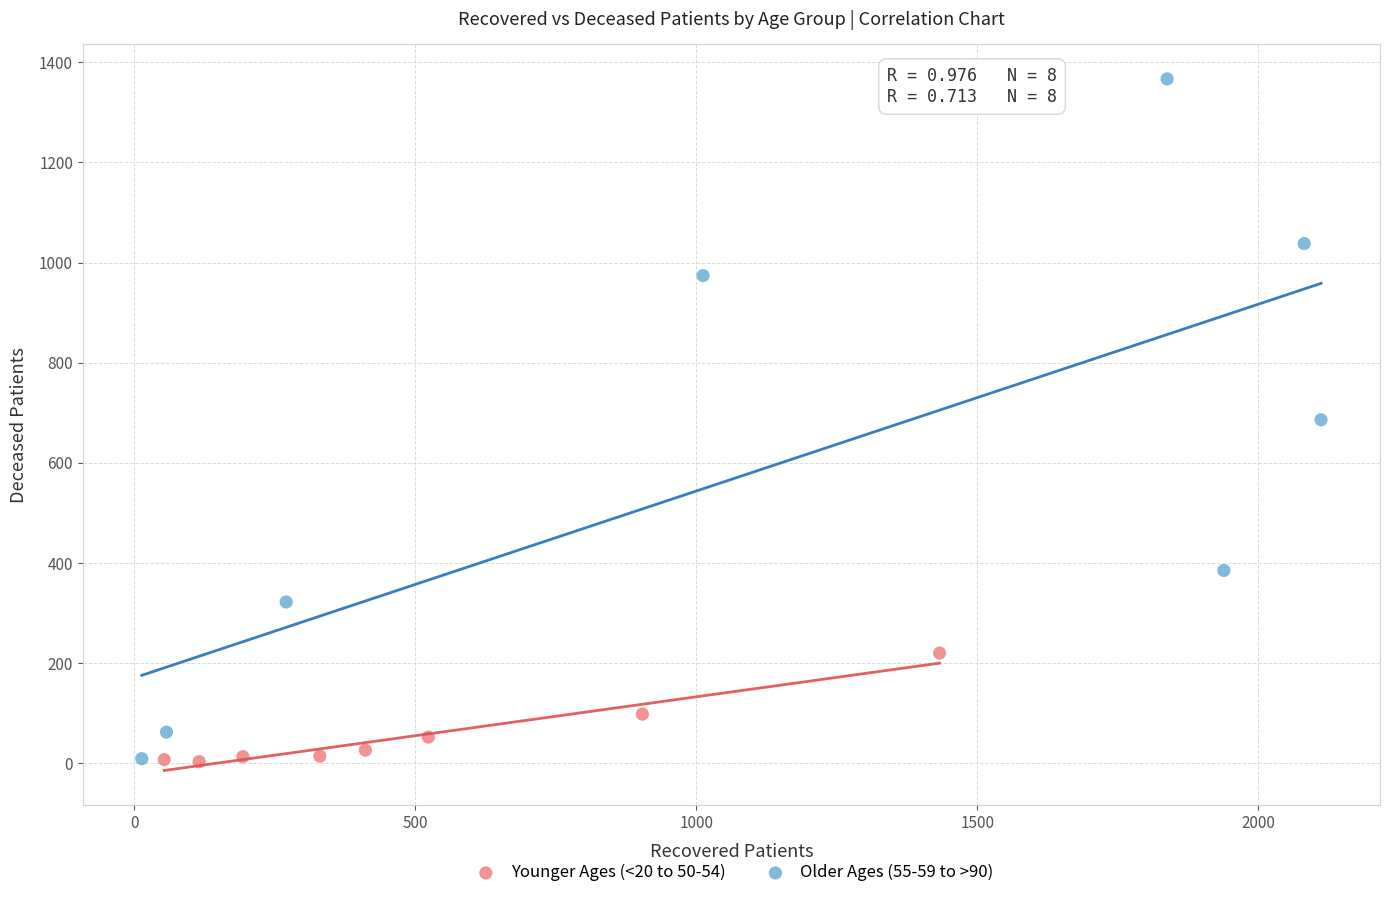

Which series has the largest Y range (max minus min)?

Older Ages (55-59 to >90)